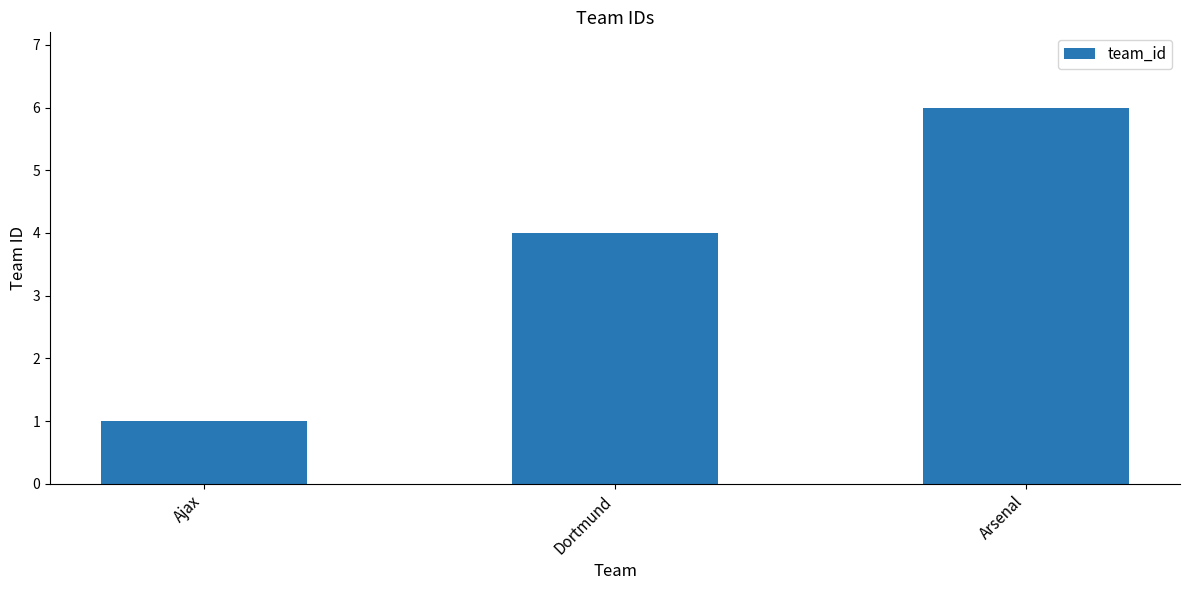

What is the ratio of the value at Arsenal to the value at Ajax?

6.0